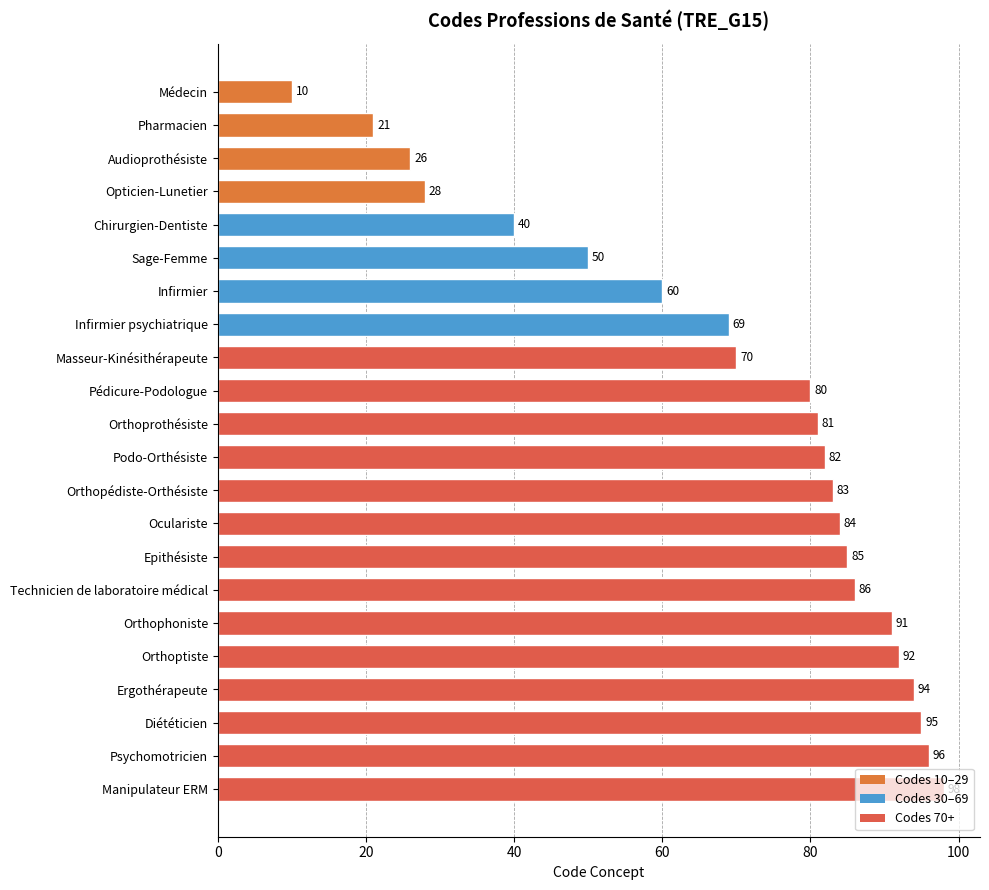

List the labels in order of value, largest first.

Manipulateur ERM, Psychomotricien, Diététicien, Ergothérapeute, Orthoptiste, Orthophoniste, Technicien de laboratoire médical, Epithésiste, Oculariste, Orthopédiste-Orthésiste, Podo-Orthésiste, Orthoprothésiste, Pédicure-Podologue, Masseur-Kinésithérapeute, Infirmier psychiatrique, Infirmier, Sage-Femme, Chirurgien-Dentiste, Opticien-Lunetier, Audioprothésiste, Pharmacien, Médecin